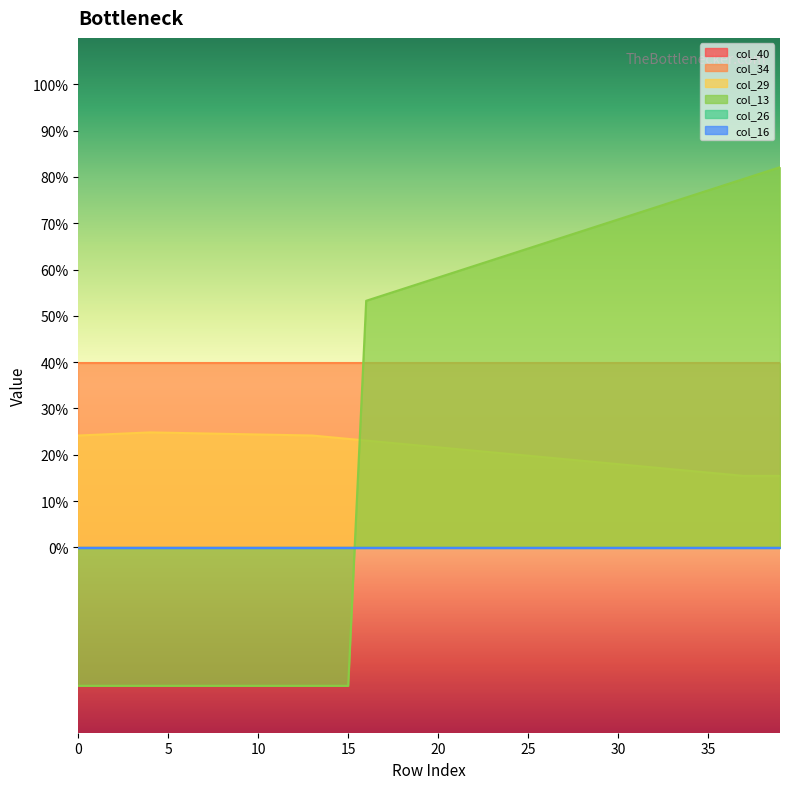

At how many categories does at least one series exceed 0?

40